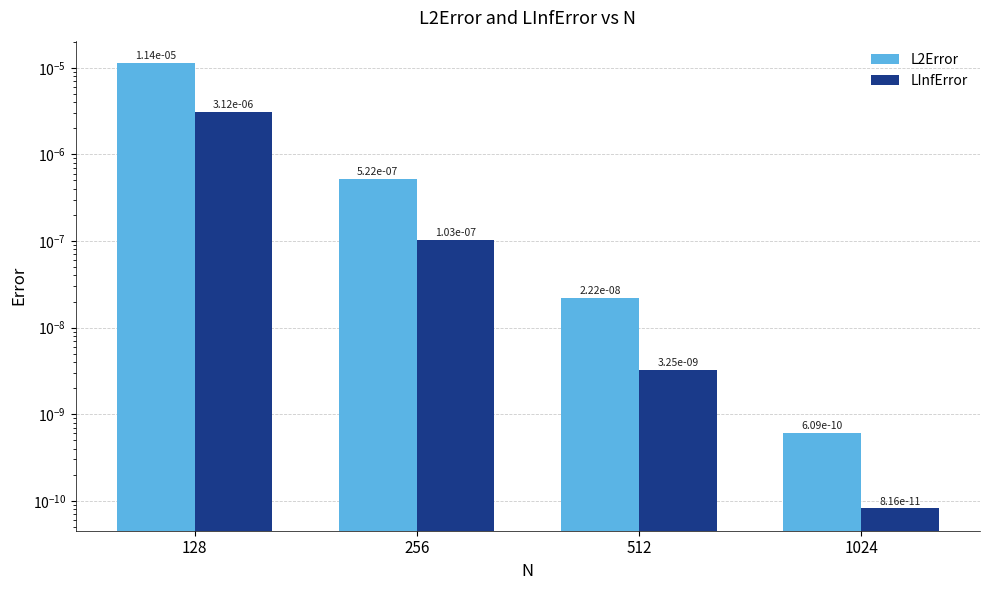

The value of LInfError at 256 is 0.0. True or false?

False